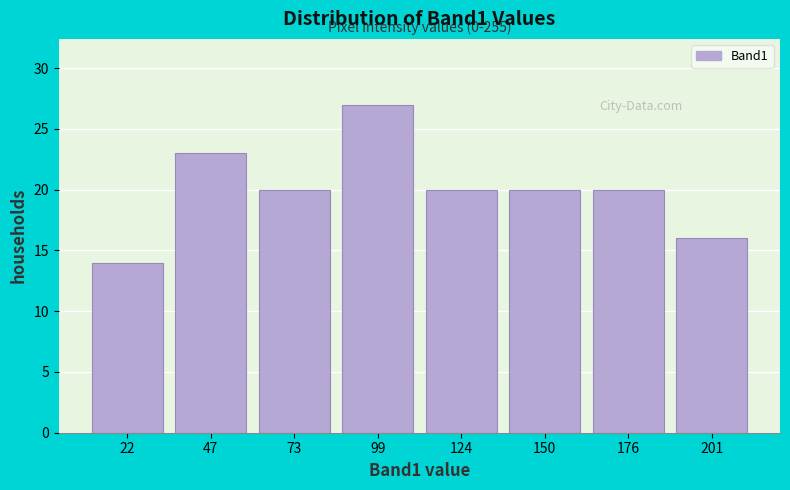

Which range on the x-axis has the tallest bar?

85 to 110